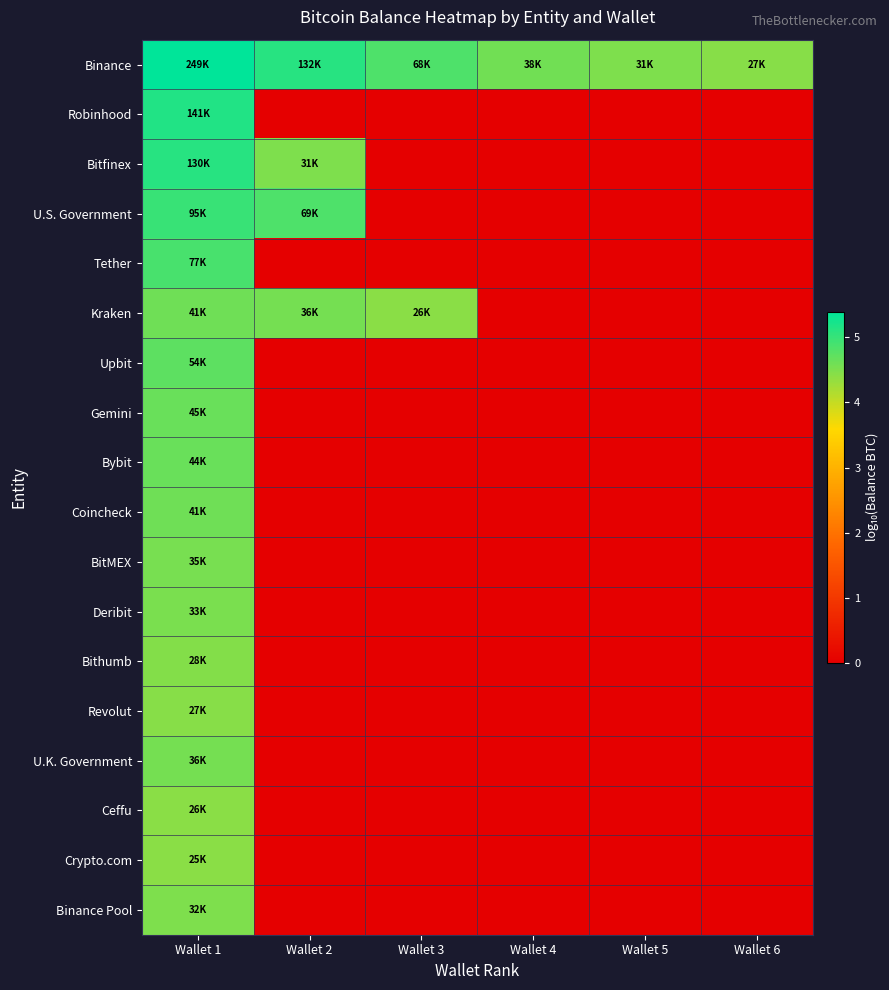

Which series has the widest spread of values?

Robinhood